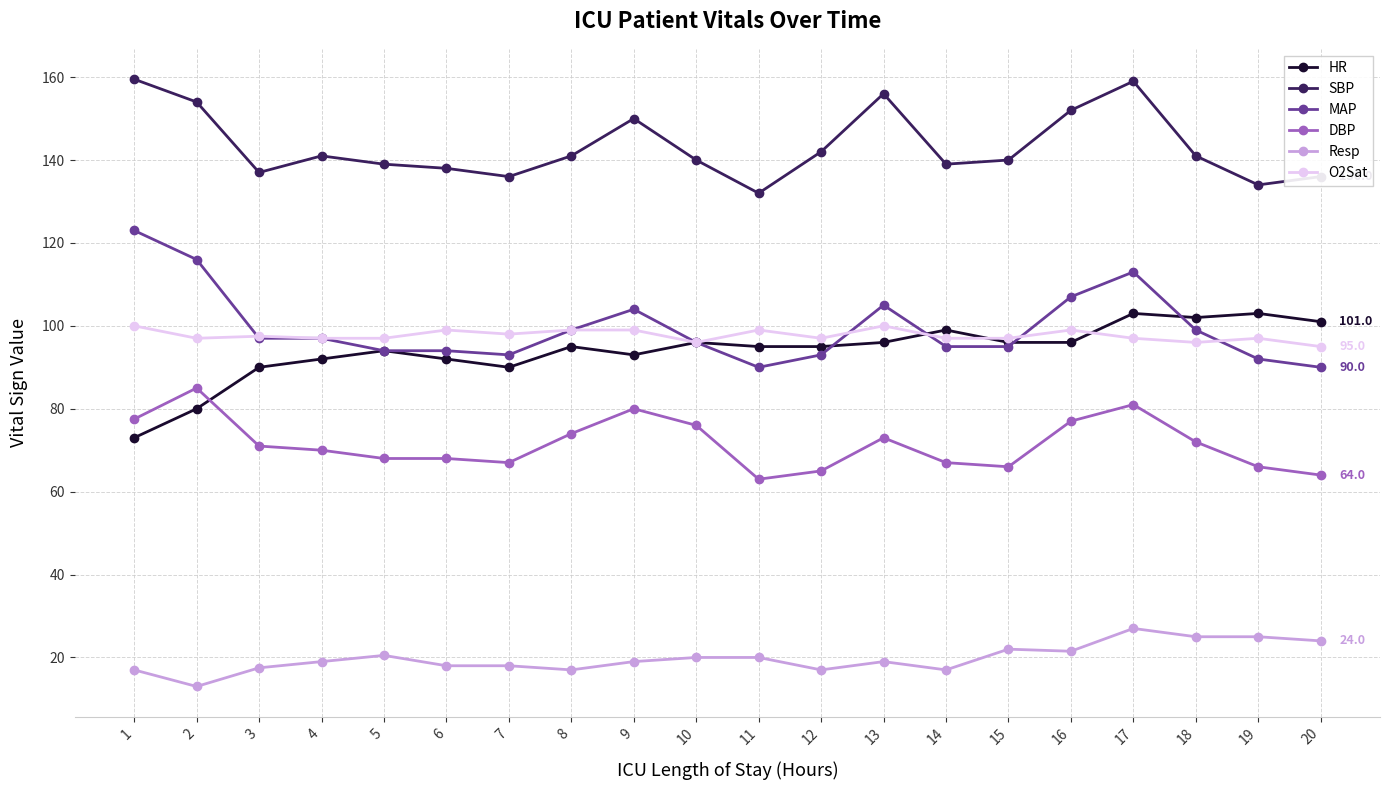

How many data points does each series have?

20